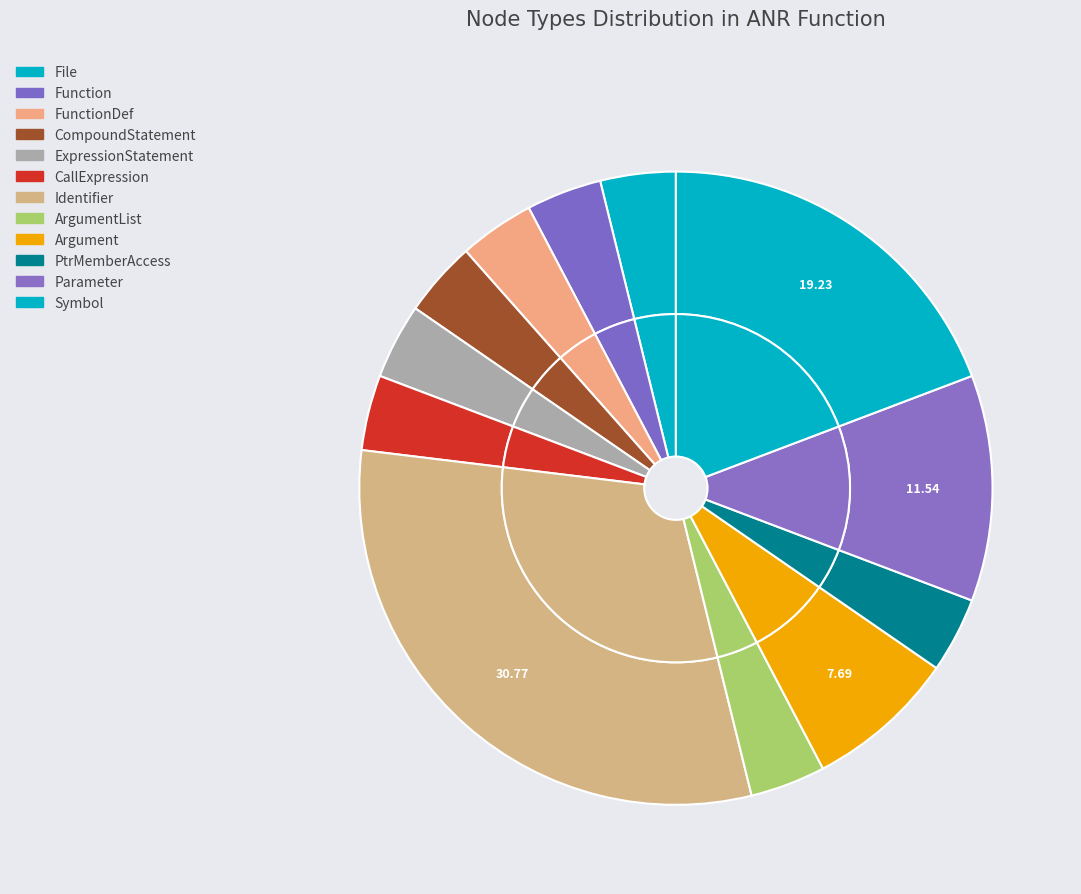

Is FunctionDef the majority of the pie?

No